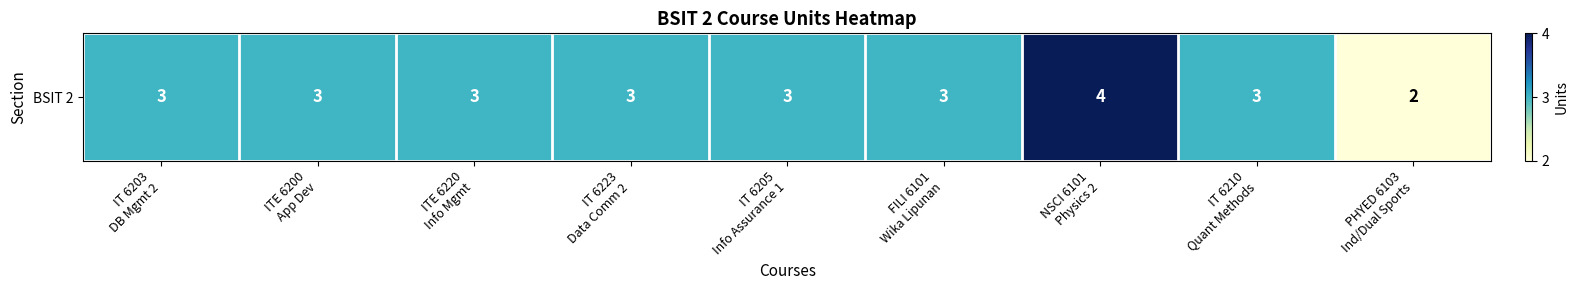

What is the minimum value shown in the chart?

2